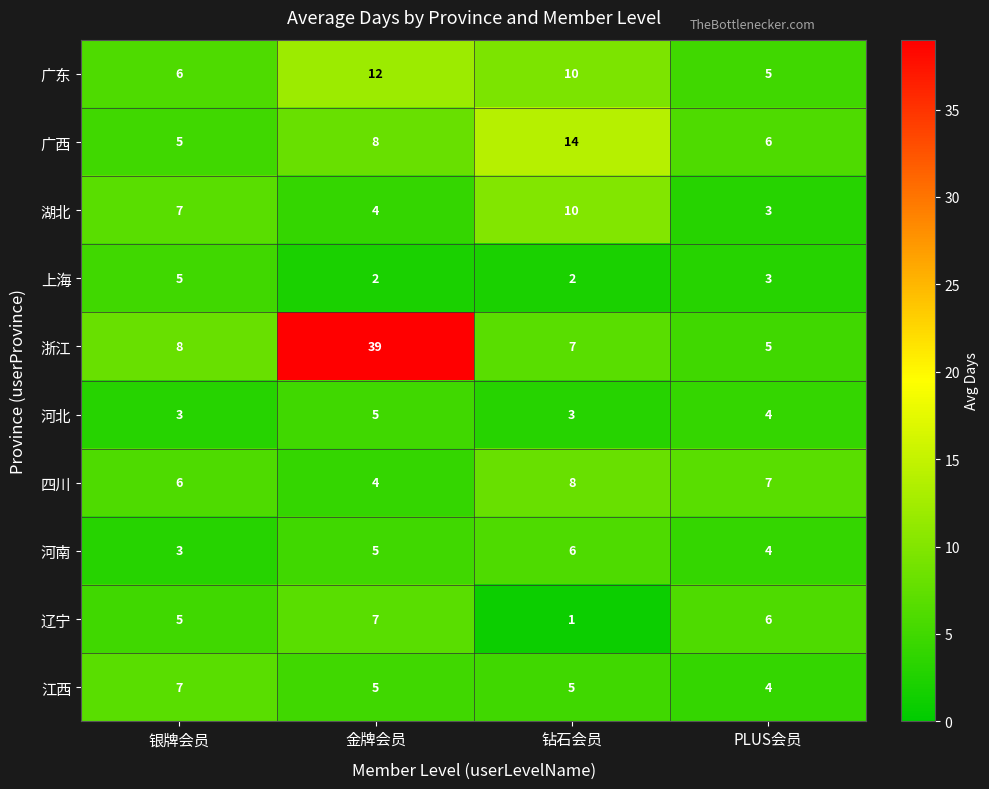

Where is 上海 nearest to the value 3?

PLUS会员